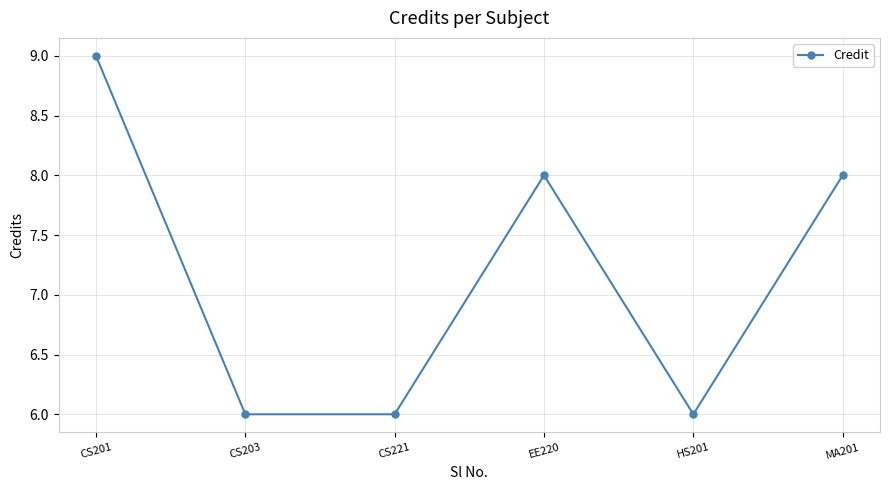

What is the greatest value displayed?

9